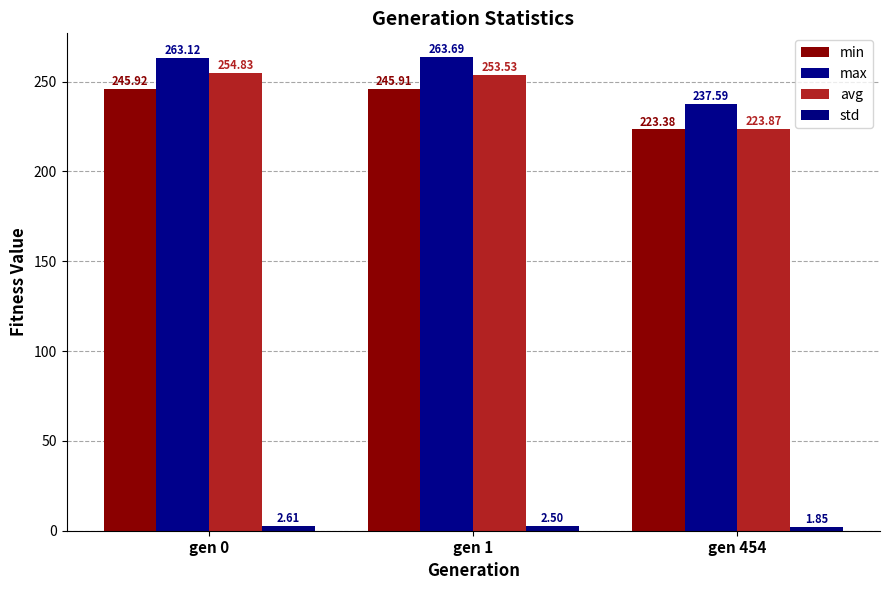

How many data points in min are above 245?

2